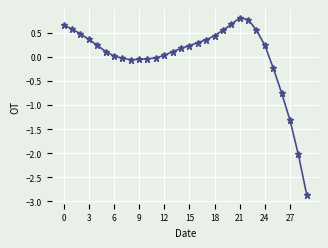

How many lines are shown in the chart?

1